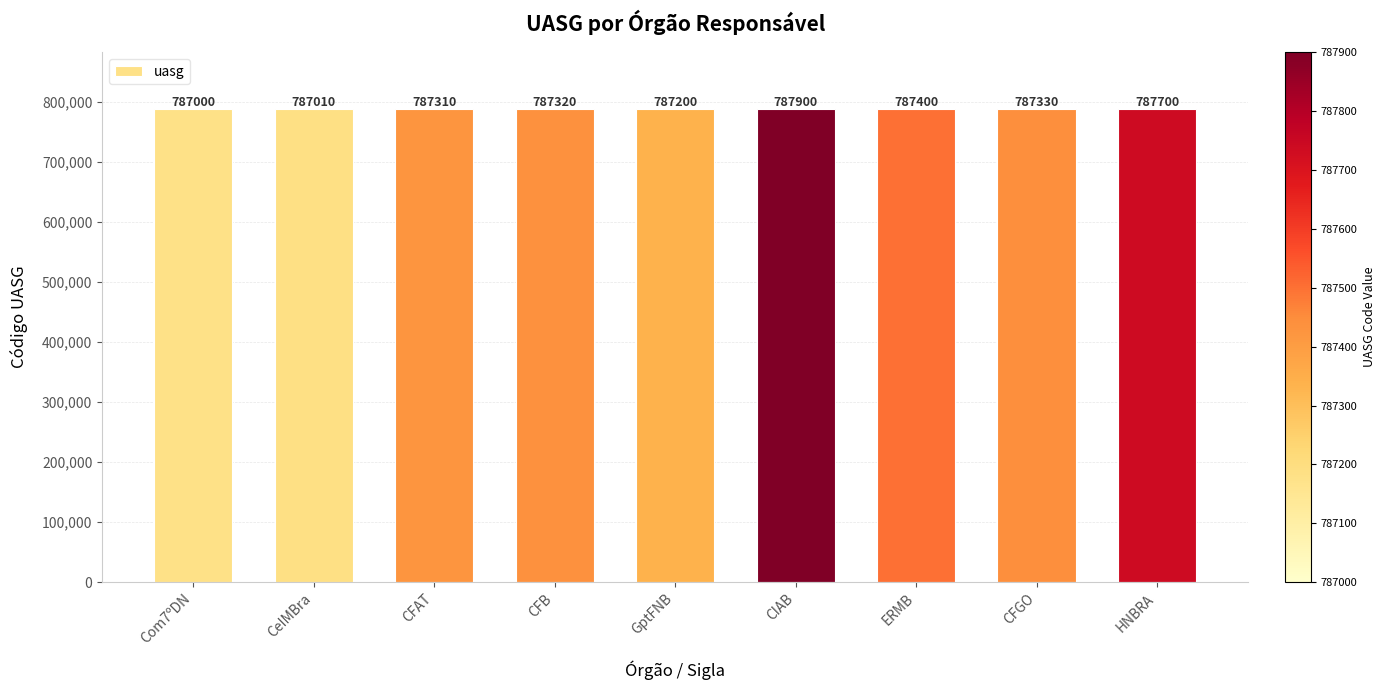

How many bars are there in total?

9